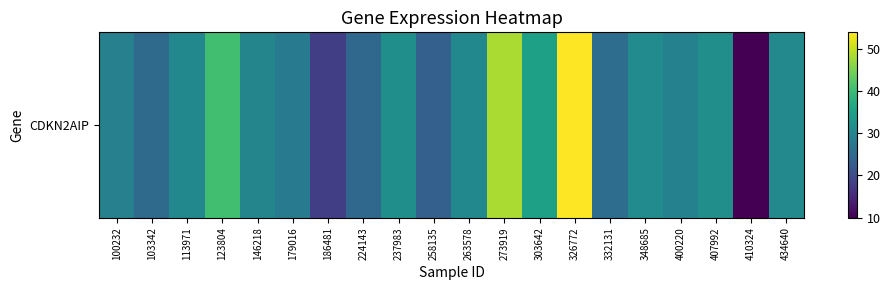

Reading left to right, transcribe all the data shown in this chart.

29.1	25.2	30.5	40.6	29.9	28.2	18.1	24.6	31.9	23.4	30.4	48.2	34.9	53.8	25.6	31.1	29.2	31.7	10.0	30.7